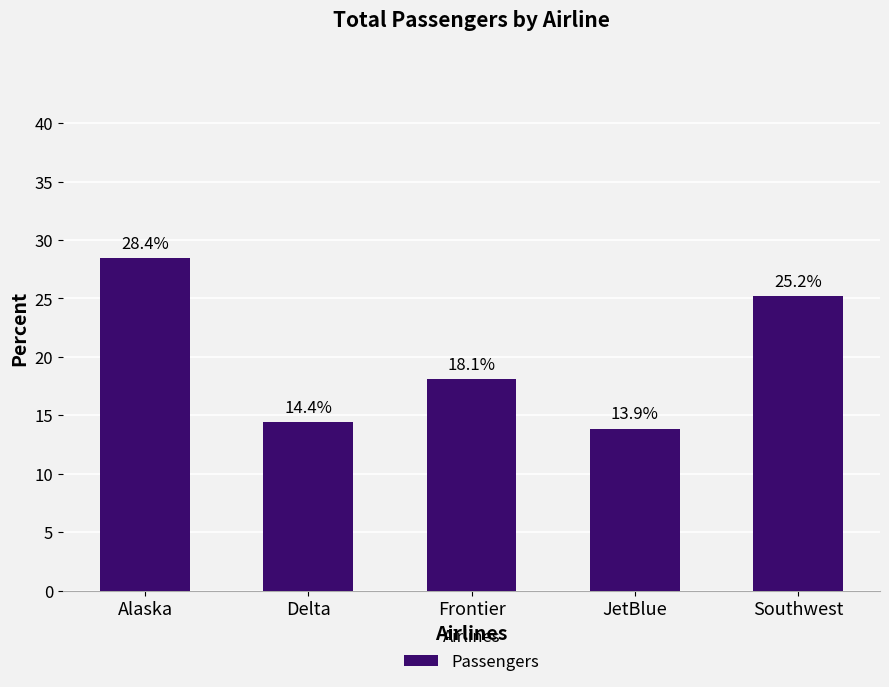

What value does the data have at Southwest?

25.2